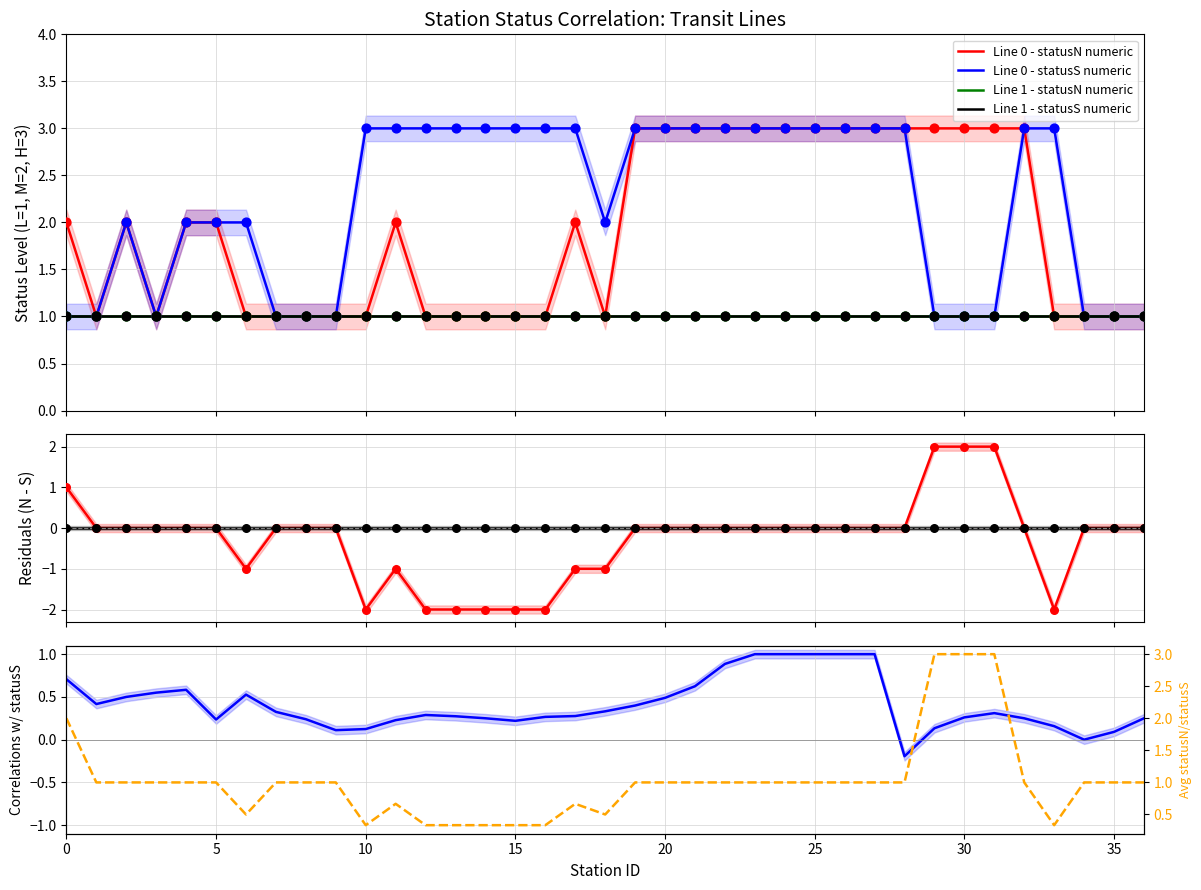

Which series has the widest spread of Y values?

Line 0 - statusS numeric